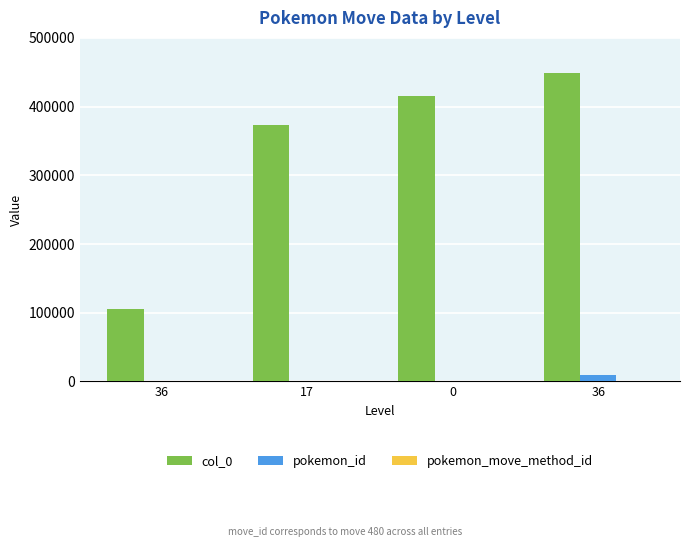

The value of col_0 at 0 is 284628. True or false?

False